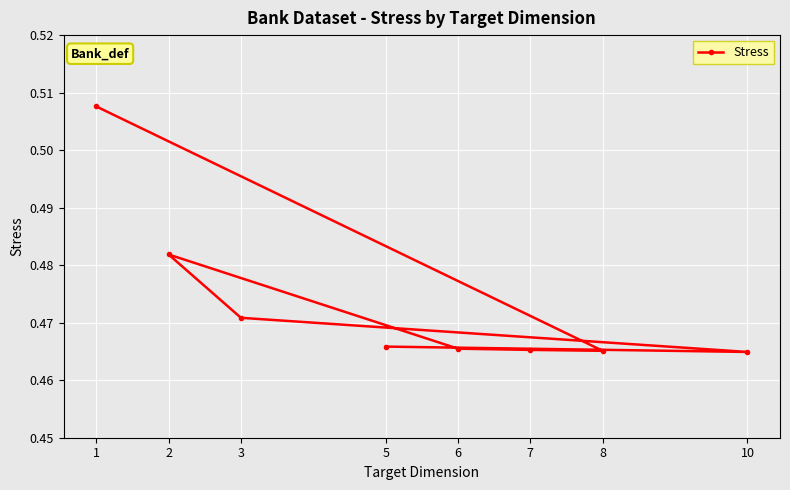

What is the sum of the values at 6 and 8?

0.9